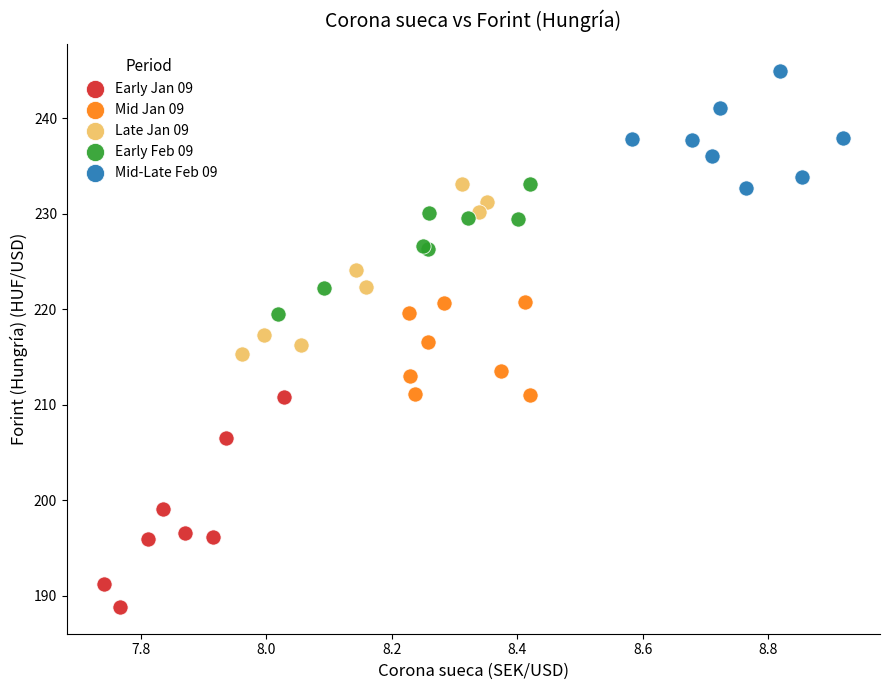

Which series contains the highest Y value?

Mid-Late Feb 09